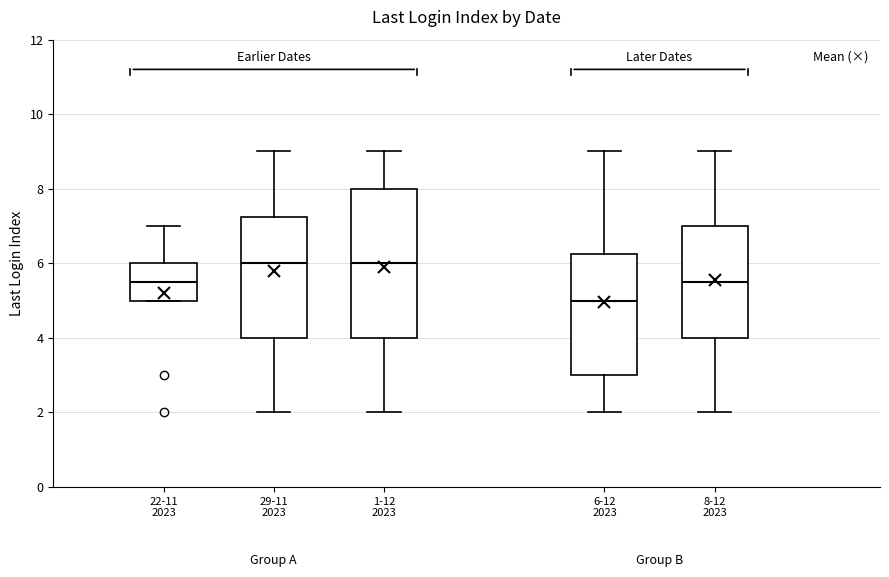

Reading left to right, transcribe this box plot: for each box, give where its median line is, the range the box spans, and where its two whiskers end, as read against the y-axis. The values are not printed on the chart, so give them approximately, as read against the axis.

22-11 2023: median 5.6, box 5.0 to 6.0, whiskers 5.0 to 7.0
29-11 2023: median 6.0, box 4.0 to 7.2, whiskers 2.0 to 9.0
1-12 2023: median 6.0, box 4.0 to 8.0, whiskers 2.0 to 9.0
6-12 2023: median 5.0, box 3.0 to 6.2, whiskers 2.0 to 9.0
8-12 2023: median 5.6, box 4.0 to 7.0, whiskers 2.0 to 9.0